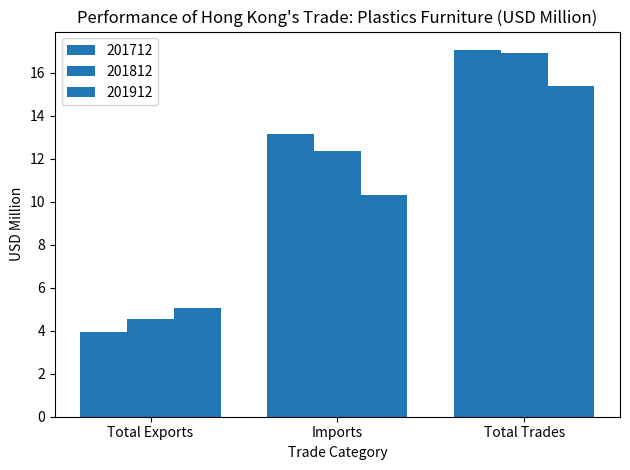

List the series in order of their peak value, lowest first.

201912, 201812, 201712